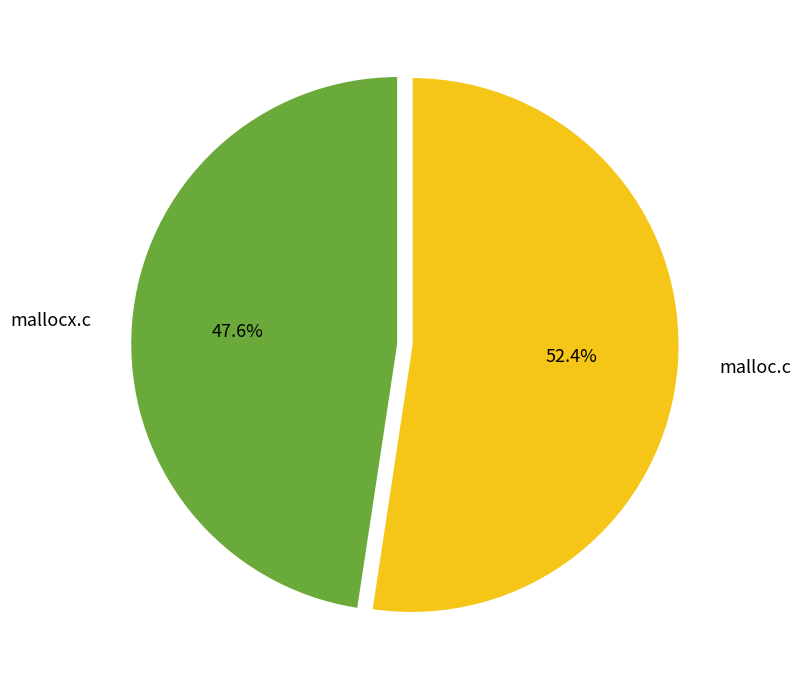

Which slice represents more than half of the pie?

malloc.c